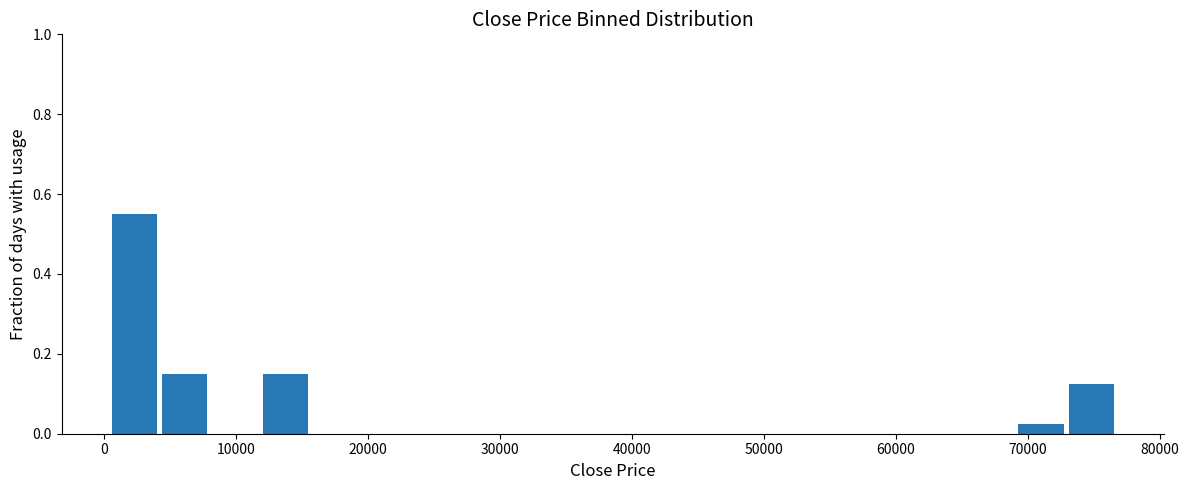

Around what value on the x-axis is the tallest bar? Give the approximate position of its centre, as read against the axis.

2000